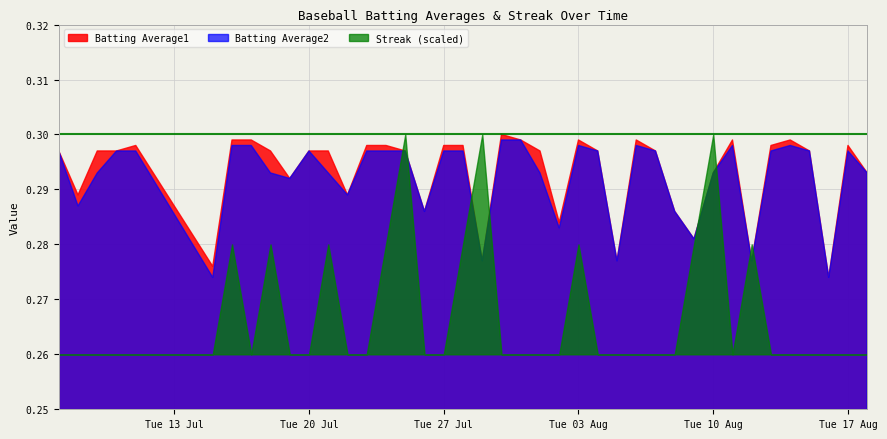

What is the label of the 31st point from the left?

2010-08-09